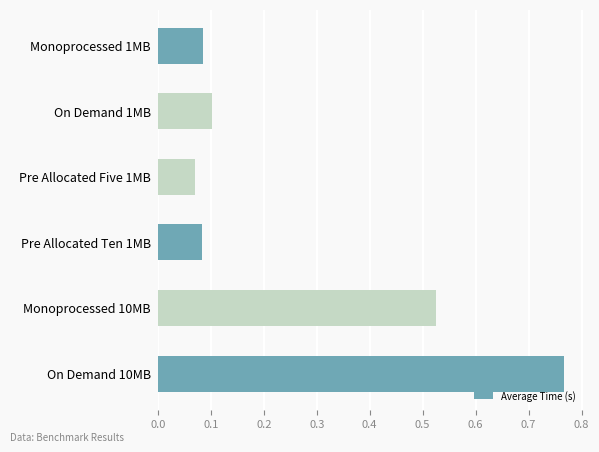

What is the label of the 4th bar from the bottom?

Pre Allocated Five 1MB